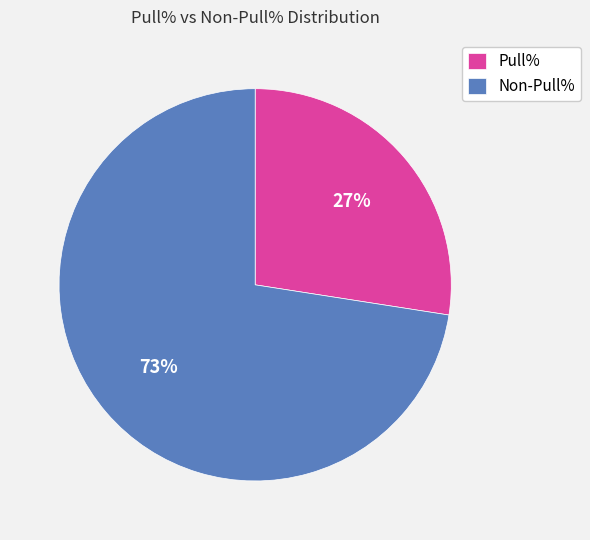

Does Non-Pull% account for over 50% of the chart?

Yes